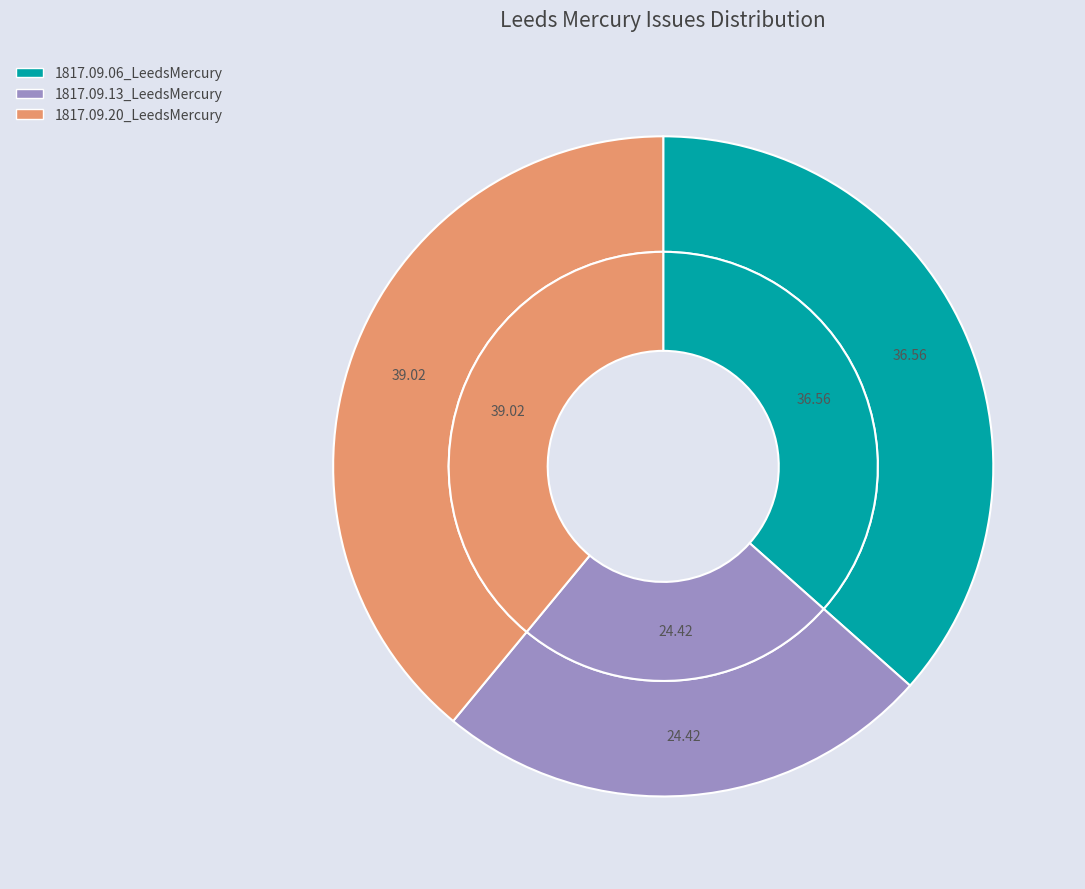

The 1817.09.20_LeedsMercury slice represents 39% of the pie. True or false?

True